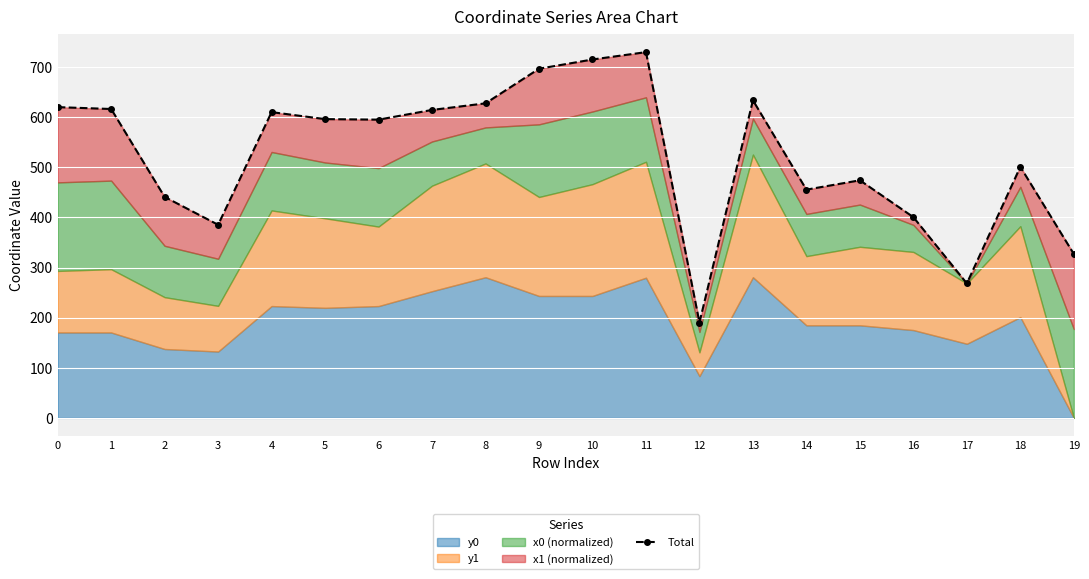

What is the difference between the maximum and minimum values?

539.6